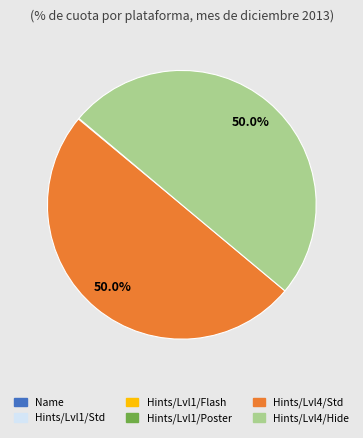

What percentage is NOT represented by Hints/Lvl4/Std?

50.0%